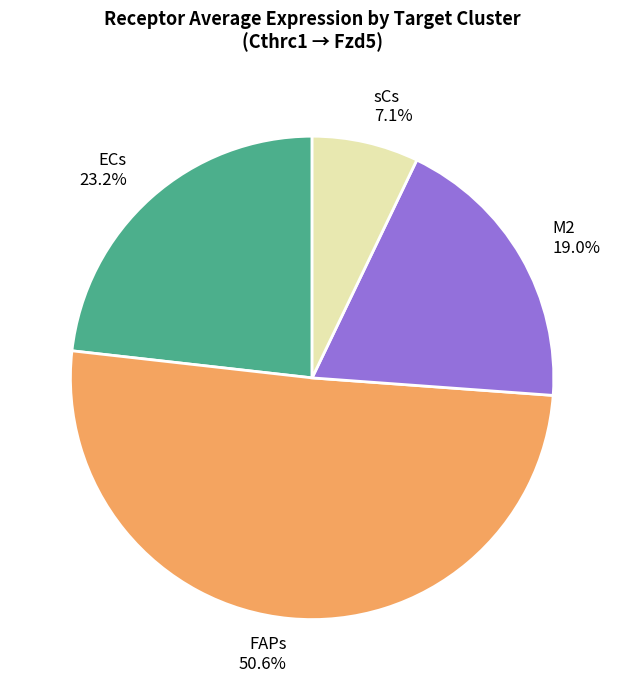

How much of the chart is everything except sCs?

92.9%